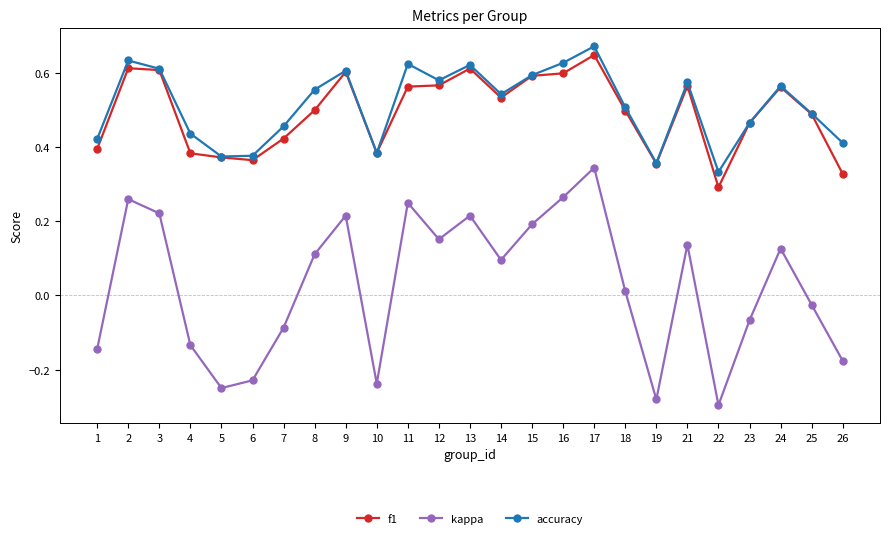

True or false: accuracy and kappa cross at least once.

False